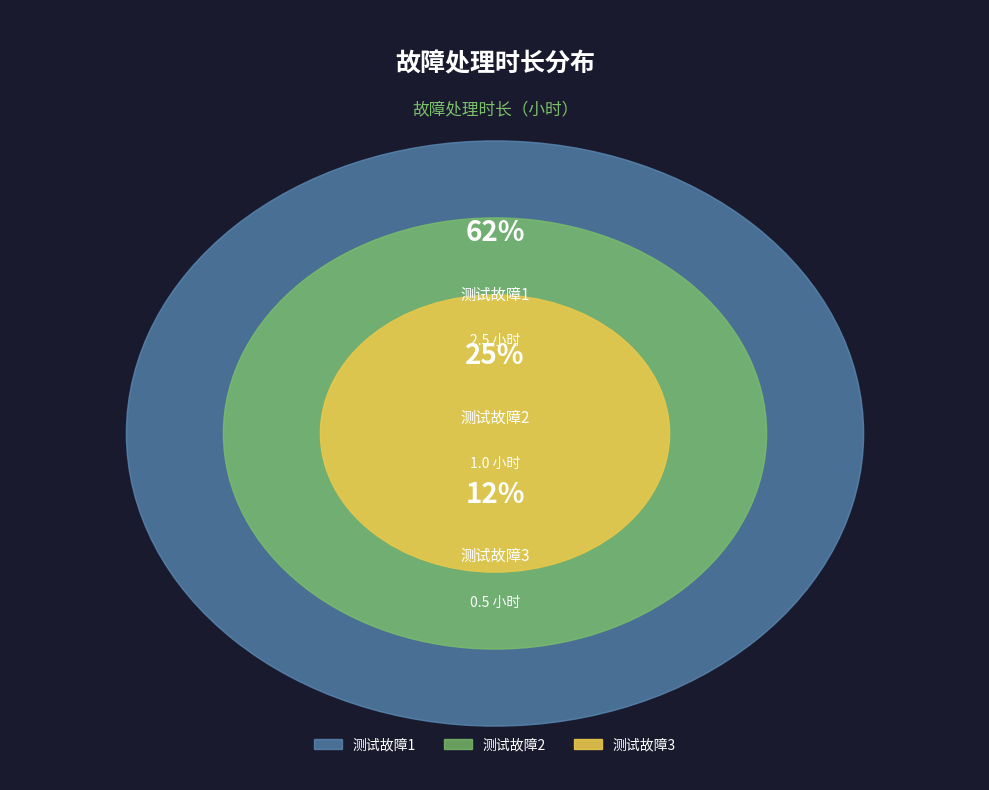

Which slice is the largest?

测试故障1